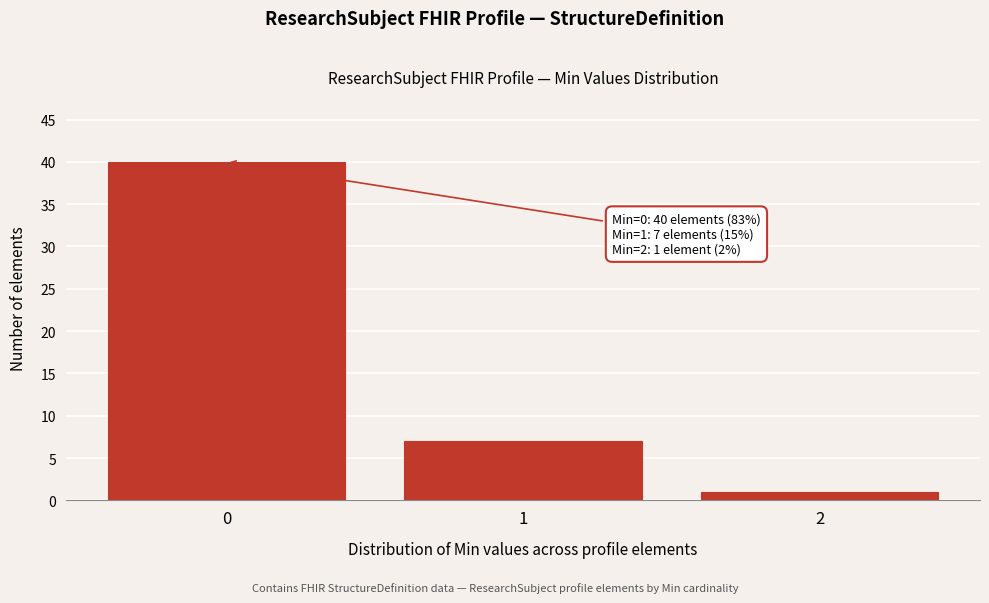

Reading right to left, what are all the values shown in this chart?

2=1	1=7	0=40